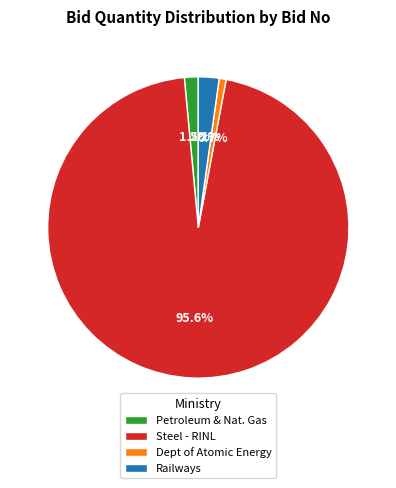

Which category has the smallest portion of the pie?

Dept of Atomic Energy